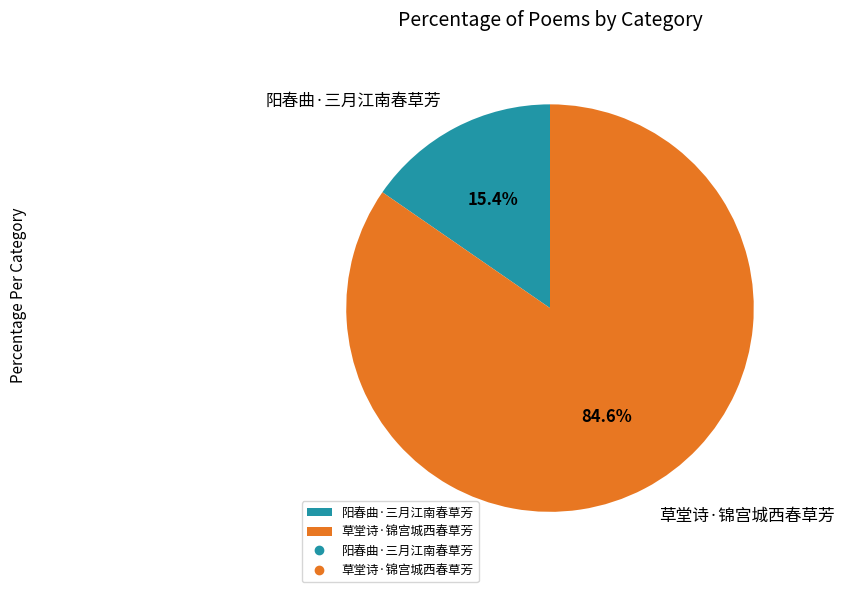

Is it true that 阳春曲·三月江南春草芳 is 22% of the pie?

False